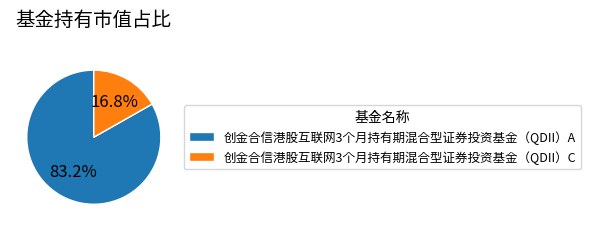

Which slice represents more than half of the pie?

创金合信港股互联网3个月持有期混合型证券投资基金（QDII）A